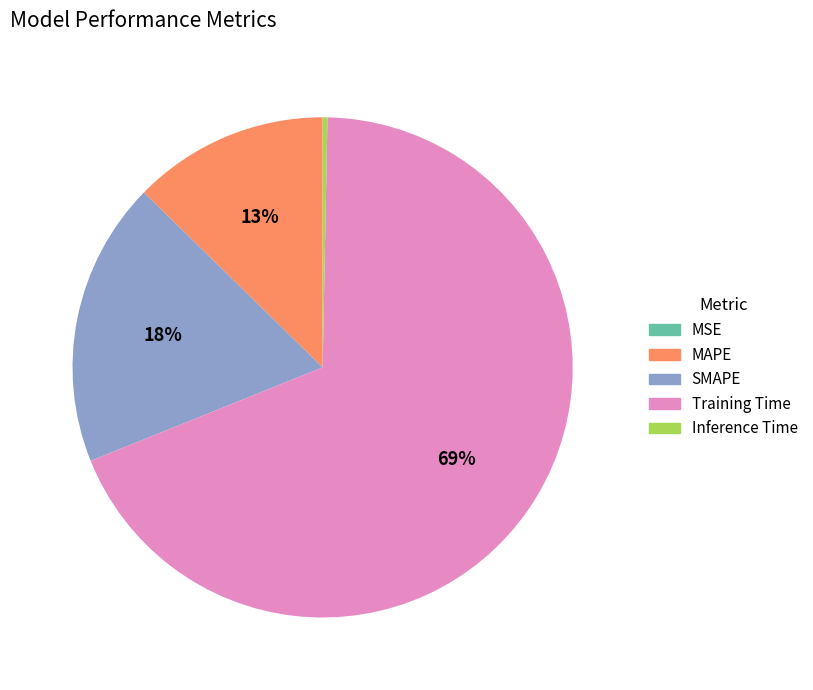

True or false: Inference Time accounts for 0% of the total.

True